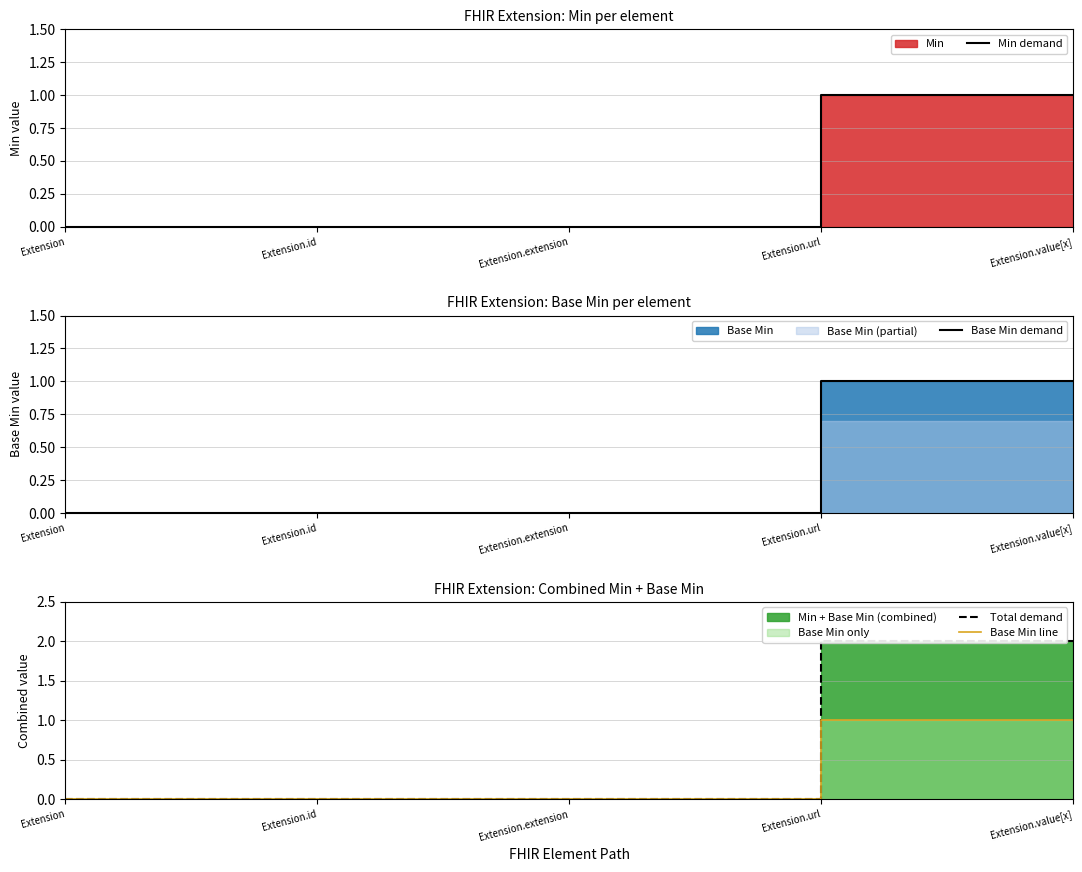

What is the approximate value of Total demand at Extension.value[x]?

2